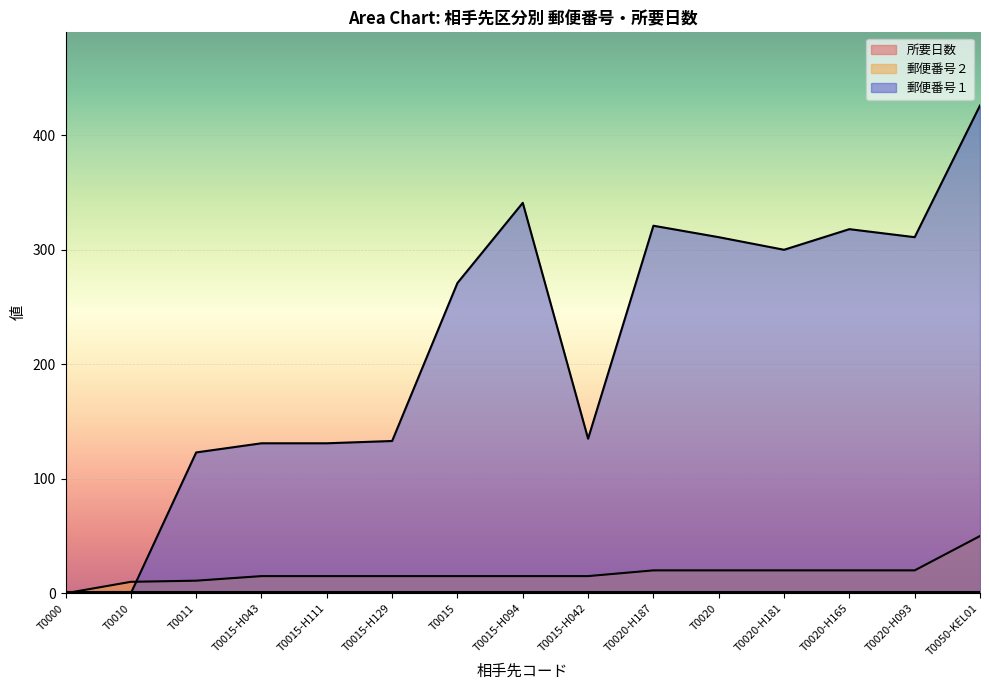

True or false: 郵便番号１ and 郵便番号２ cross at least once.

True